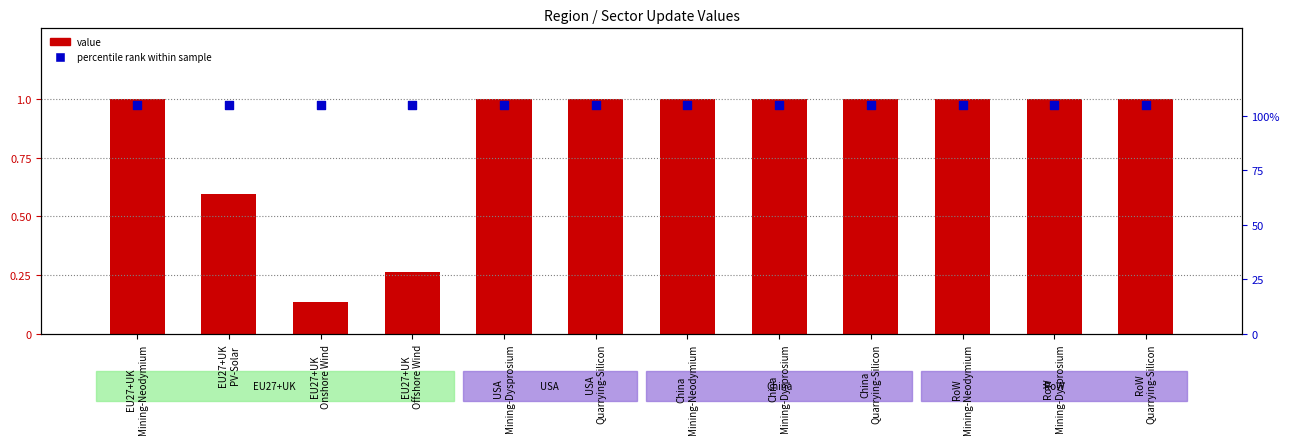

Which series contains the highest Y value?

percentile rank within sample